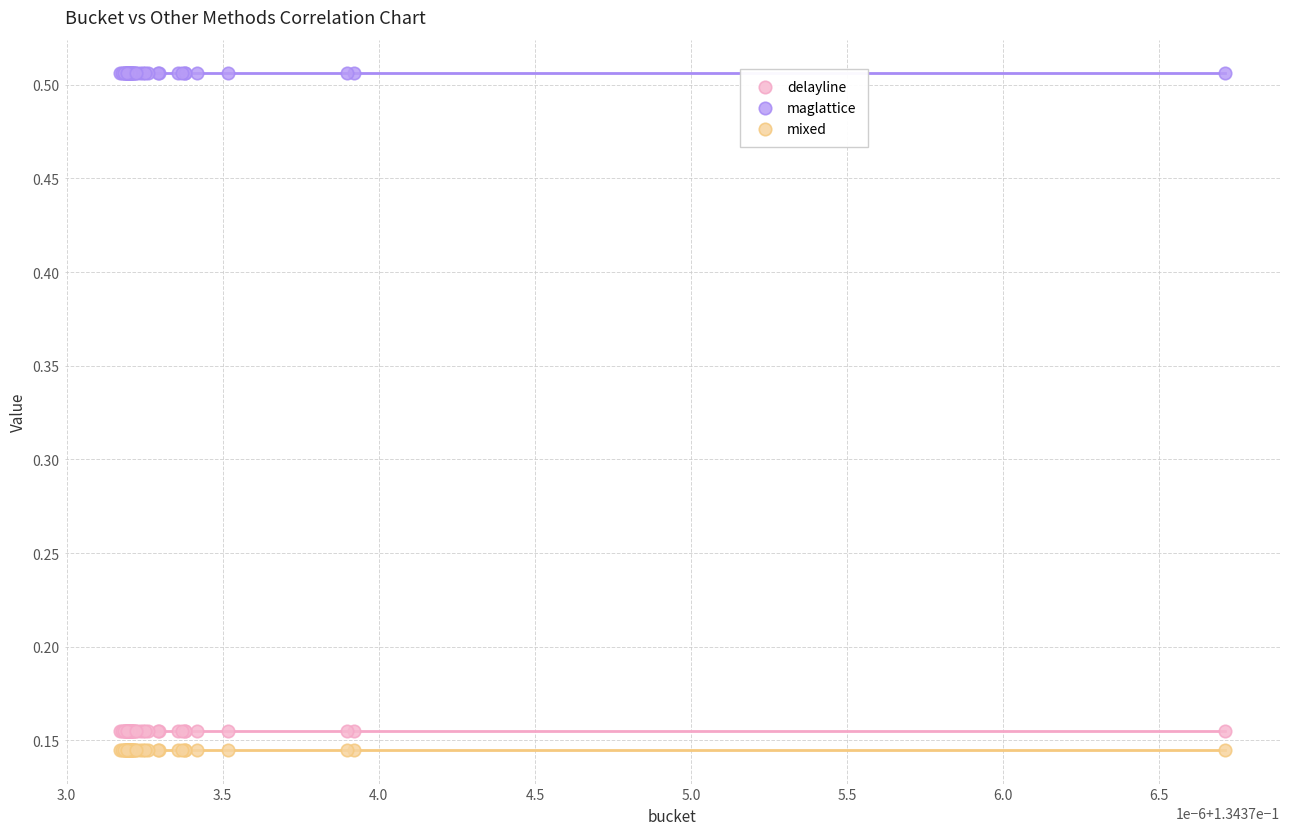

Which series has the largest Y range (max minus min)?

mixed